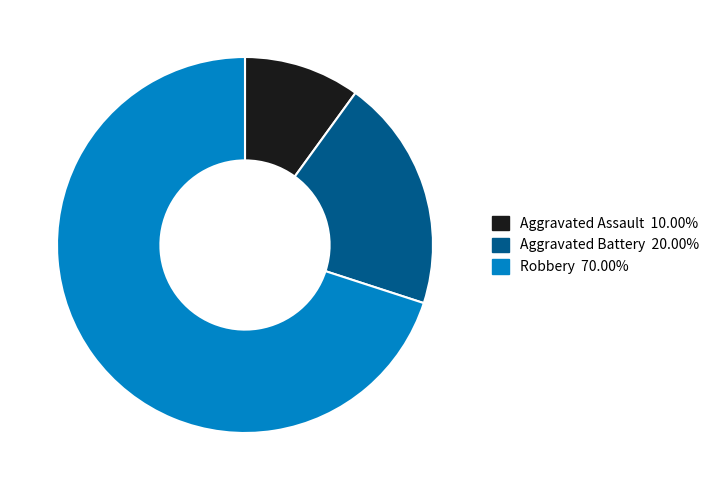

Which category has the biggest portion of the pie?

Robbery